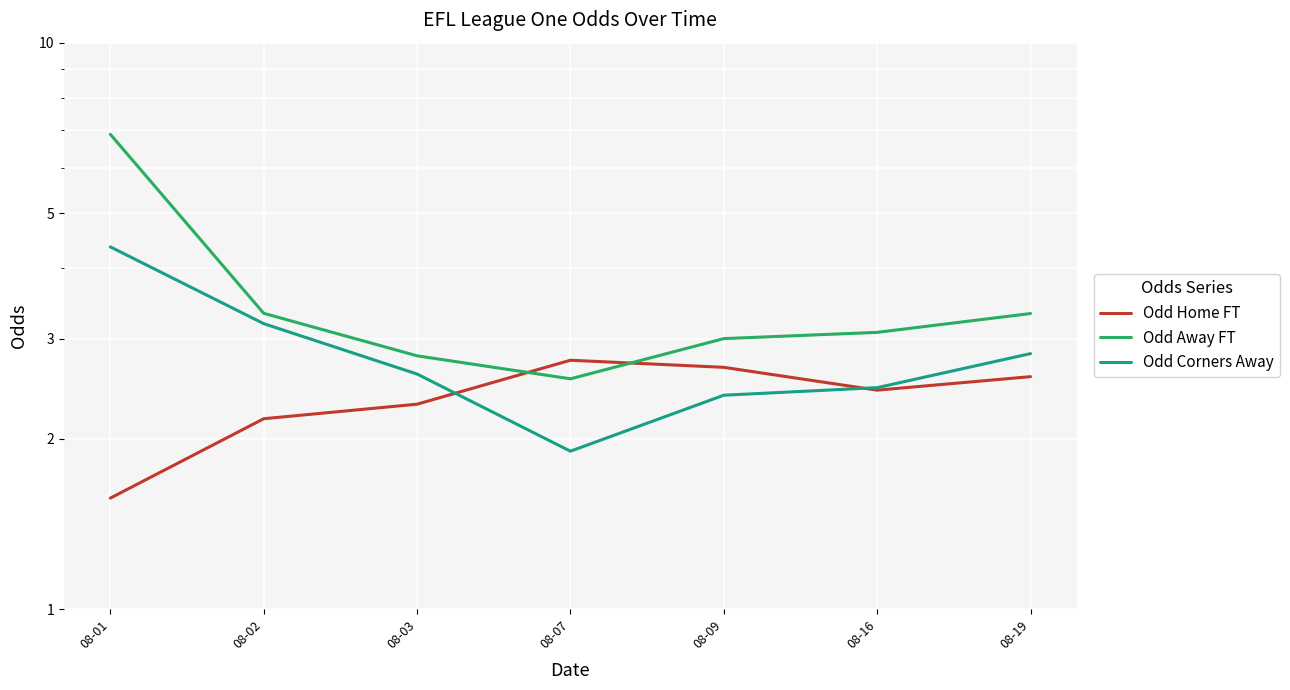

How many lines are shown in the chart?

3